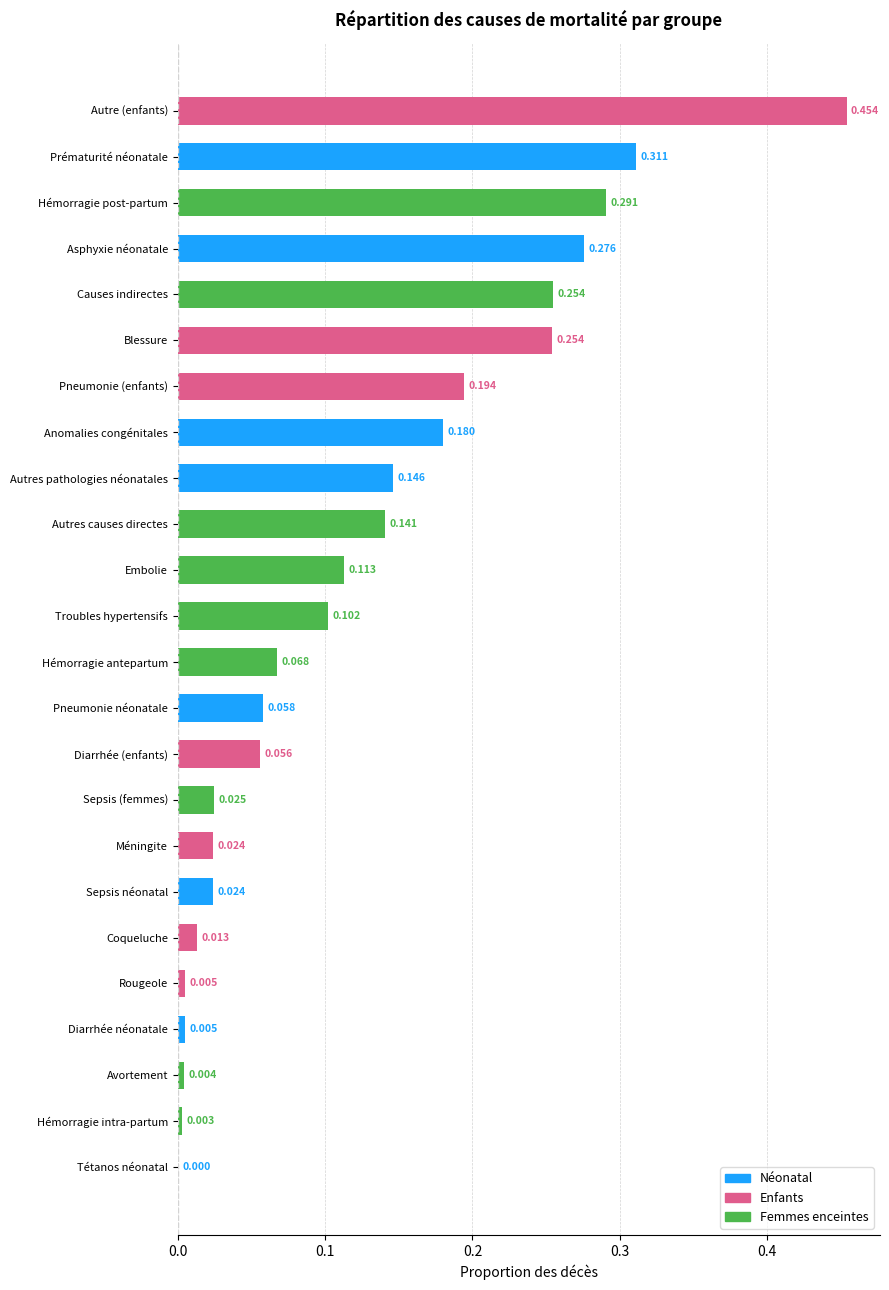

At which label is the value closest to 0?

Tétanos néonatal